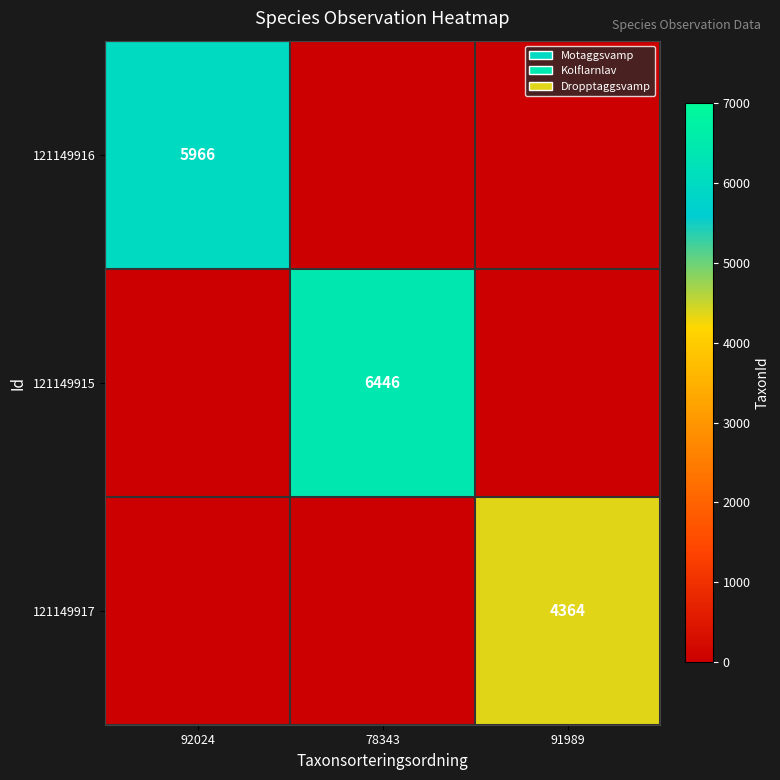

The 121149915 series shows 6446 at 78343. True or false?

True